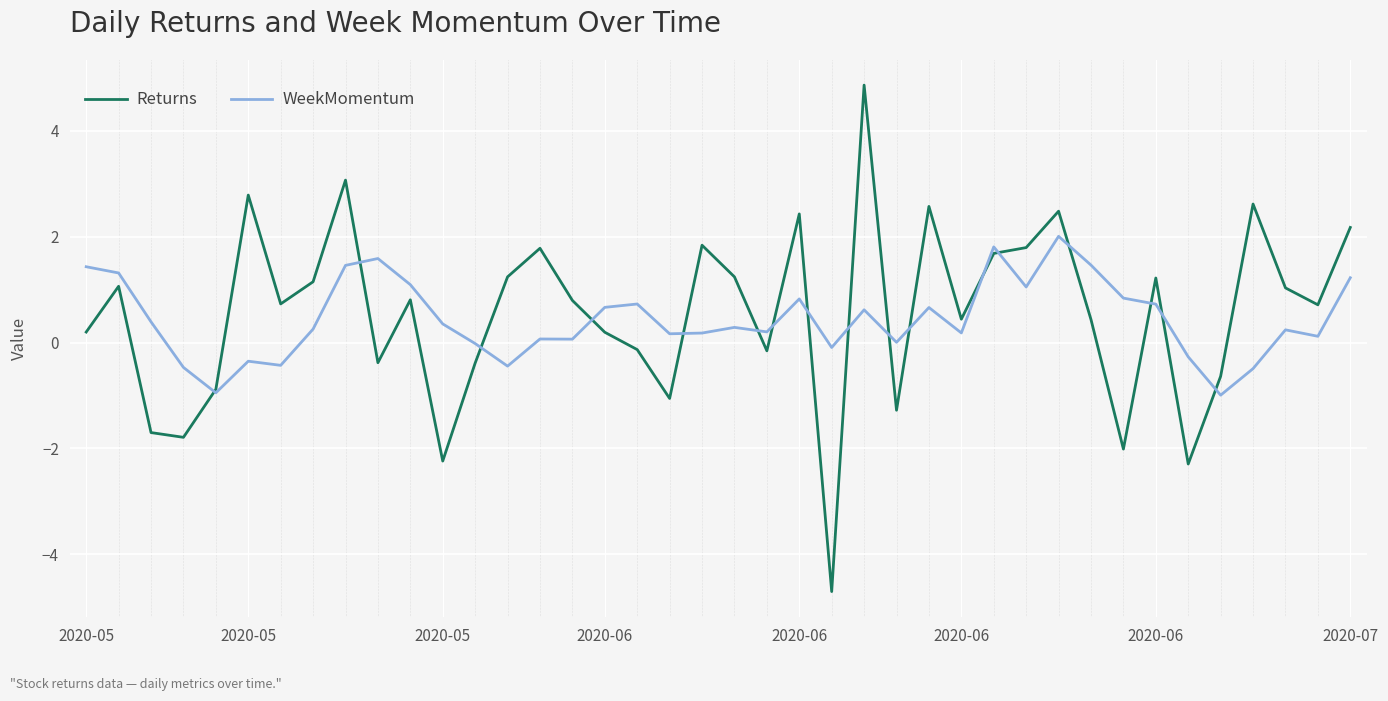

List the series in order of their peak value, highest first.

Returns, WeekMomentum